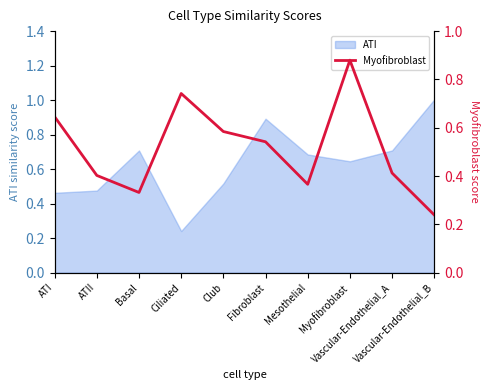

True or false: the data has more than 0 interior local peaks.

True